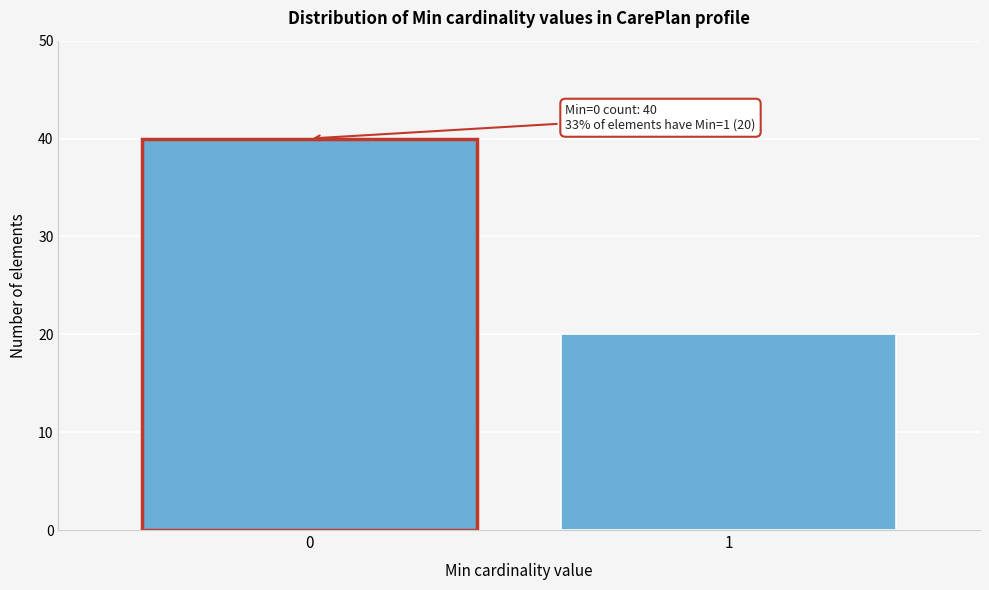

Reading left to right, what are all the values shown in this chart?

0=40	1=20